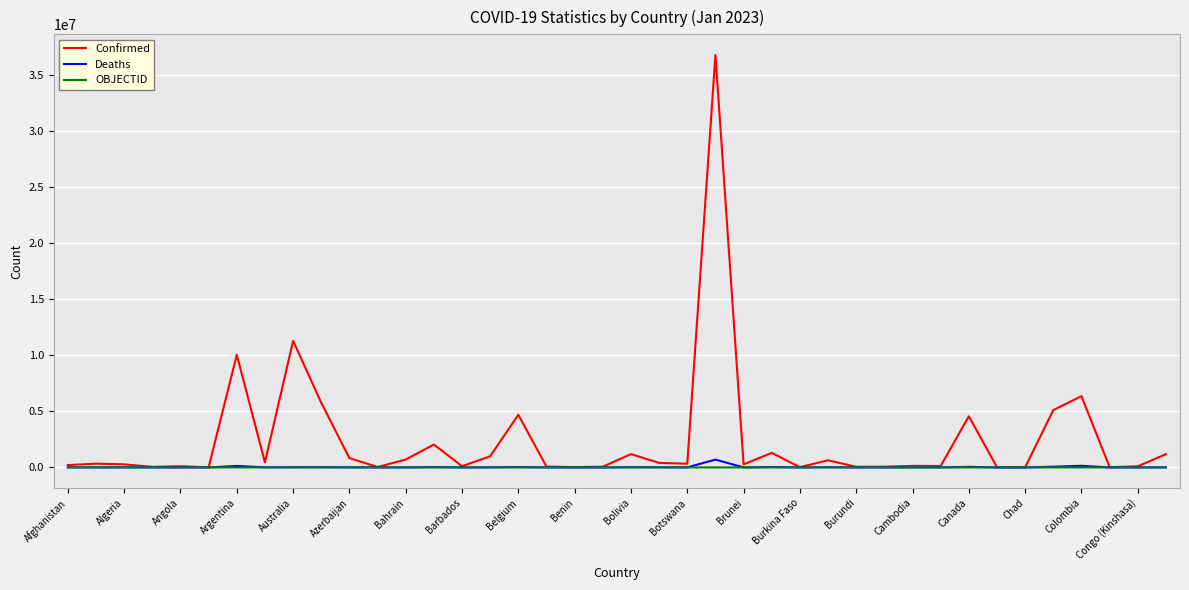

Which series has the widest spread of values?

Confirmed